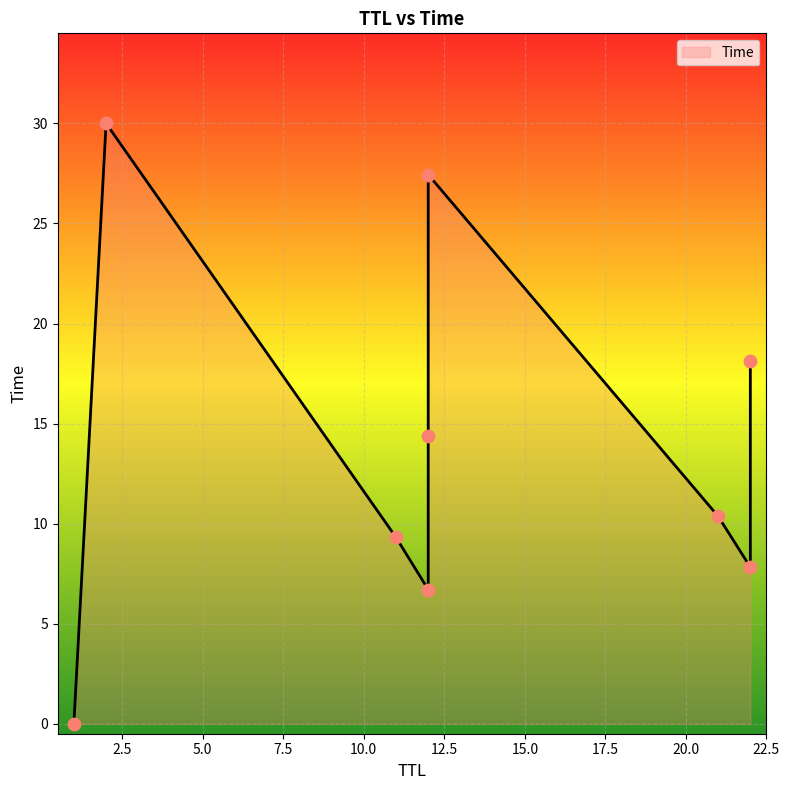

Between 22 and 1, which is larger?

22